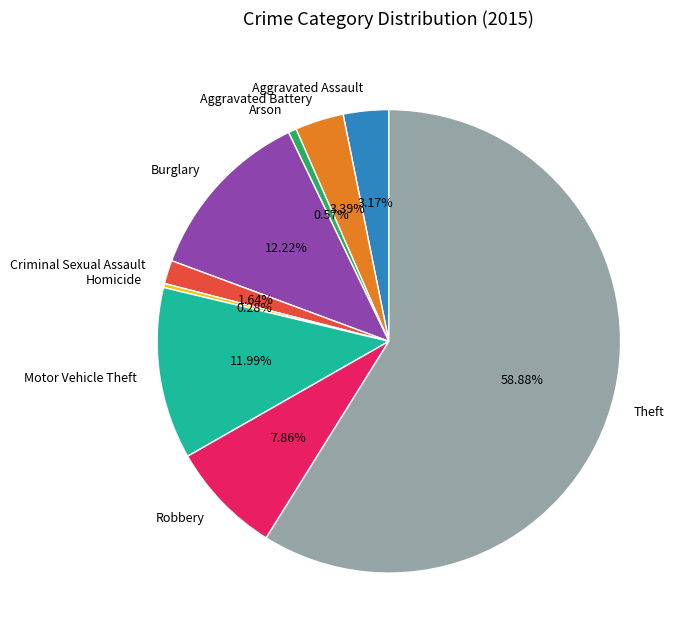

Is there a majority slice in this chart?

Yes